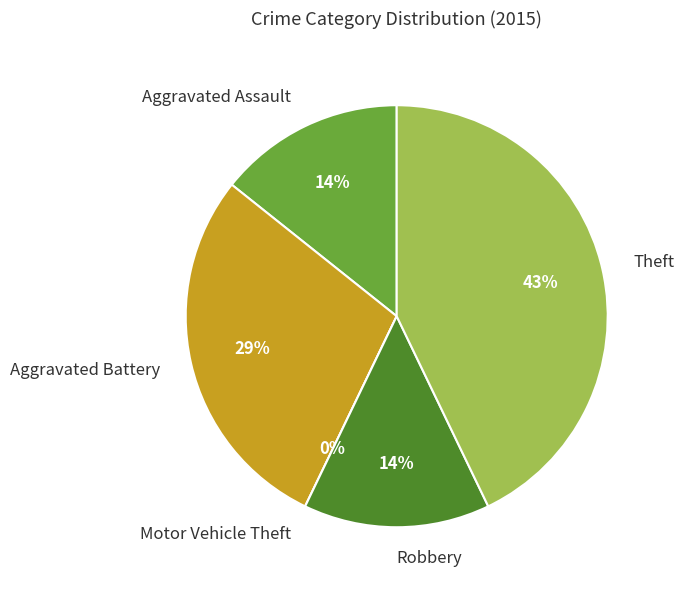

What is the change in value from Aggravated Assault to Theft?

+2